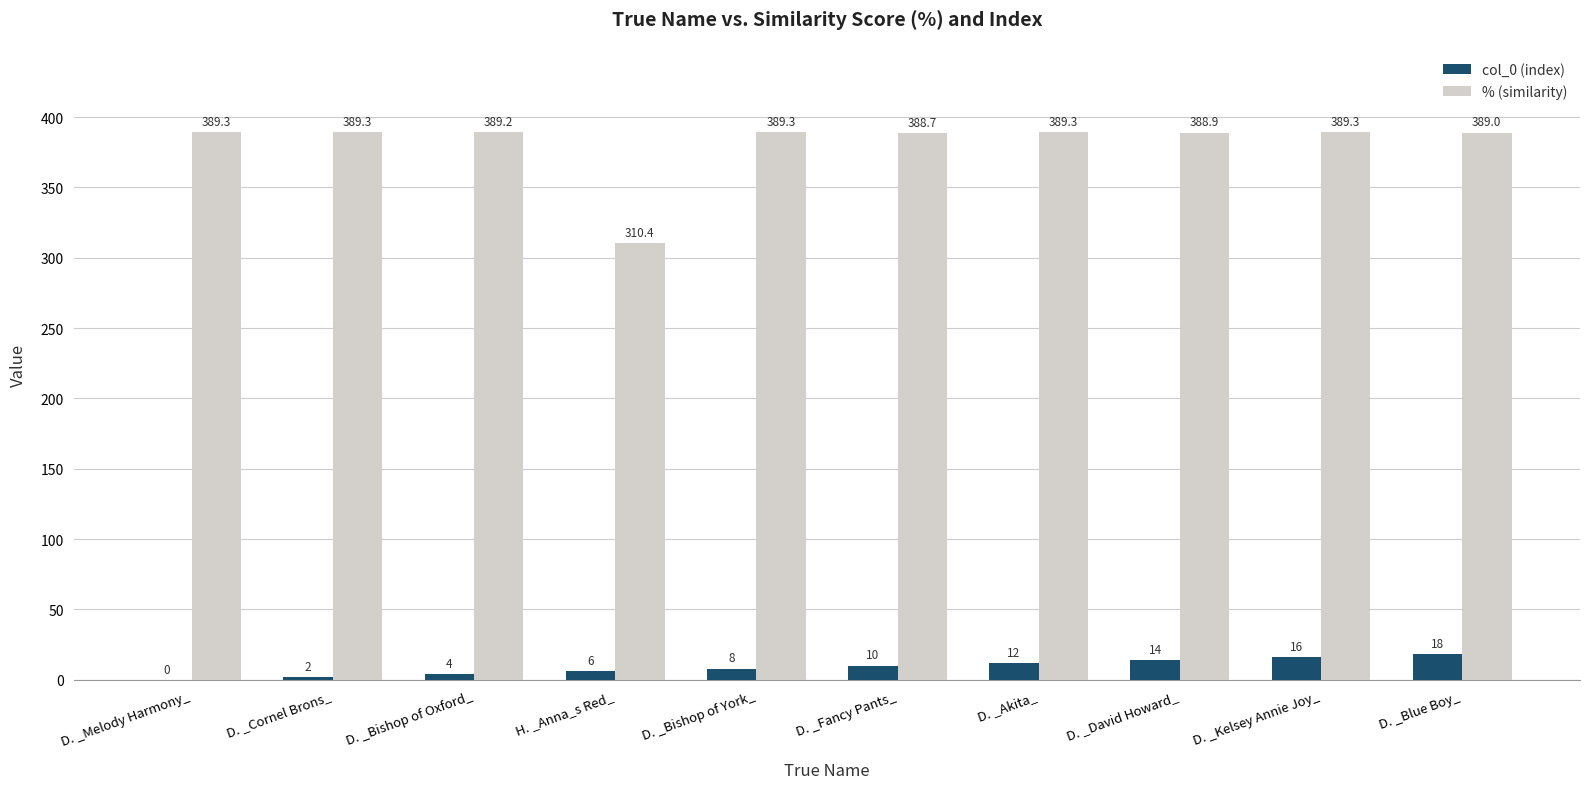

Between D. _Melody Harmony_ and D. _David Howard_, which series saw the biggest shift?

col_0 (index)